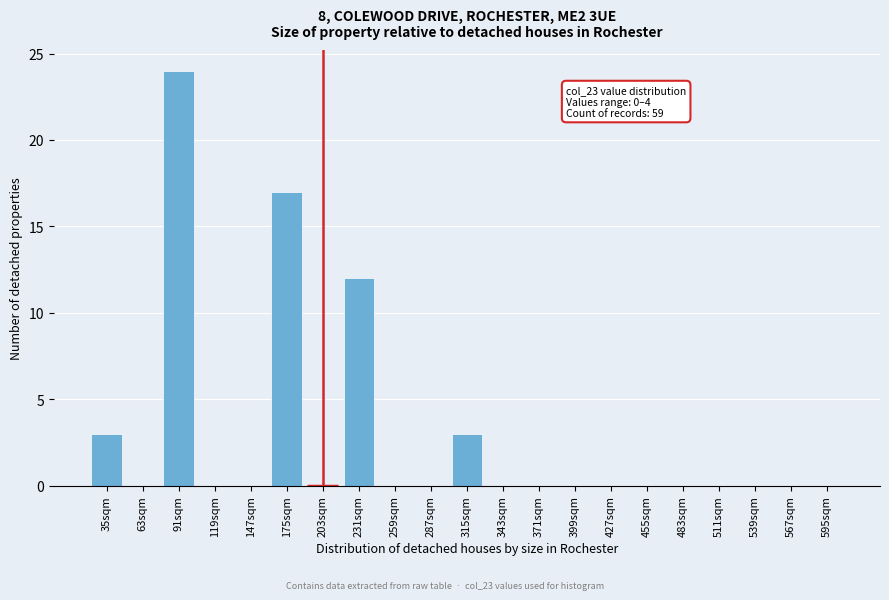

Reading left to right, list all the values displayed in this chart.

35sqm=3	63sqm=0	91sqm=24	119sqm=0	147sqm=0	175sqm=17	203sqm=0	231sqm=12	259sqm=0	287sqm=0	315sqm=3	343sqm=0	371sqm=0	399sqm=0	427sqm=0	455sqm=0	483sqm=0	511sqm=0	539sqm=0	567sqm=0	595sqm=0